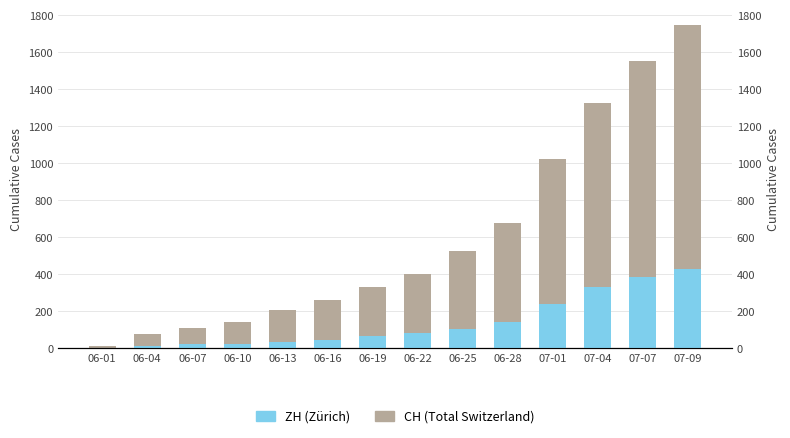

Is it true that CH (Total Switzerland) equals 526 at 06-25?

True